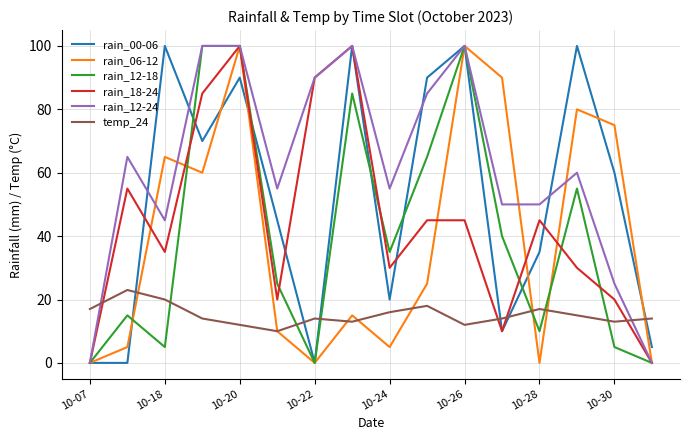

True or false: temp_24 and rain_00-06 cross at least once.

True